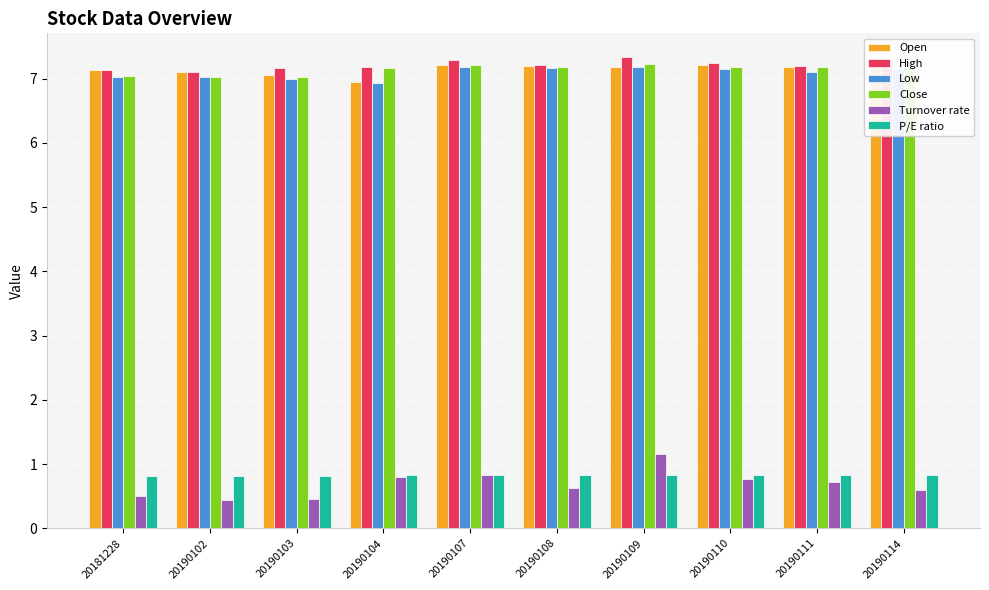

What is the spread (max minus min) of values at 20181228?

6.6